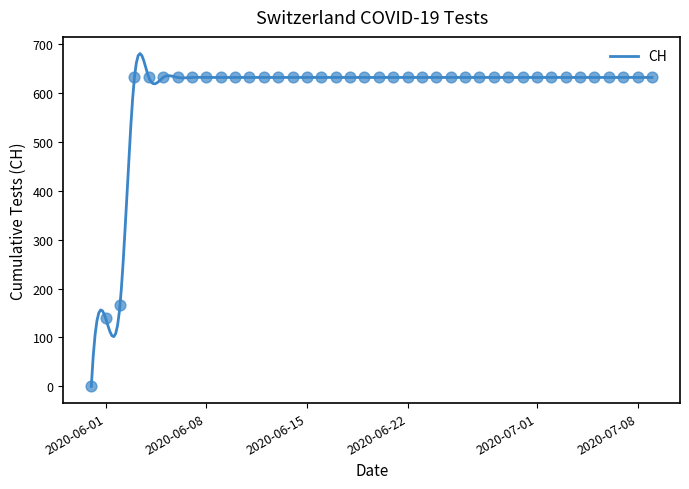

Between 2020-06-21 and 2020-07-02, which is larger?

2020-06-21